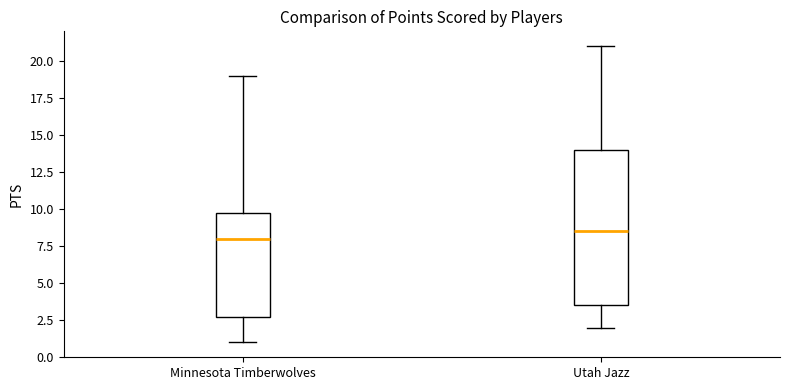

Which box is the tallest, from its lower edge to its upper edge?

Utah Jazz